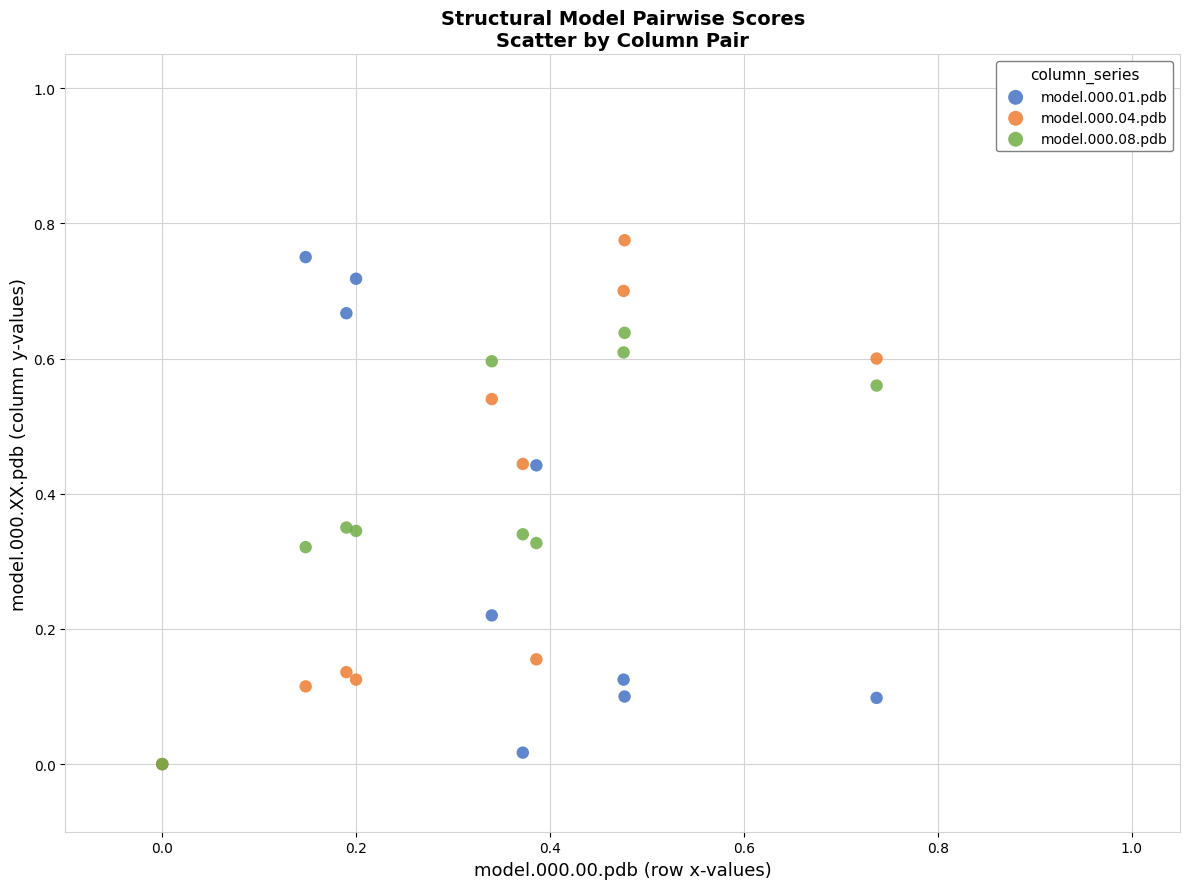

What are all the series names shown in the legend?

model.000.01.pdb, model.000.04.pdb, model.000.08.pdb